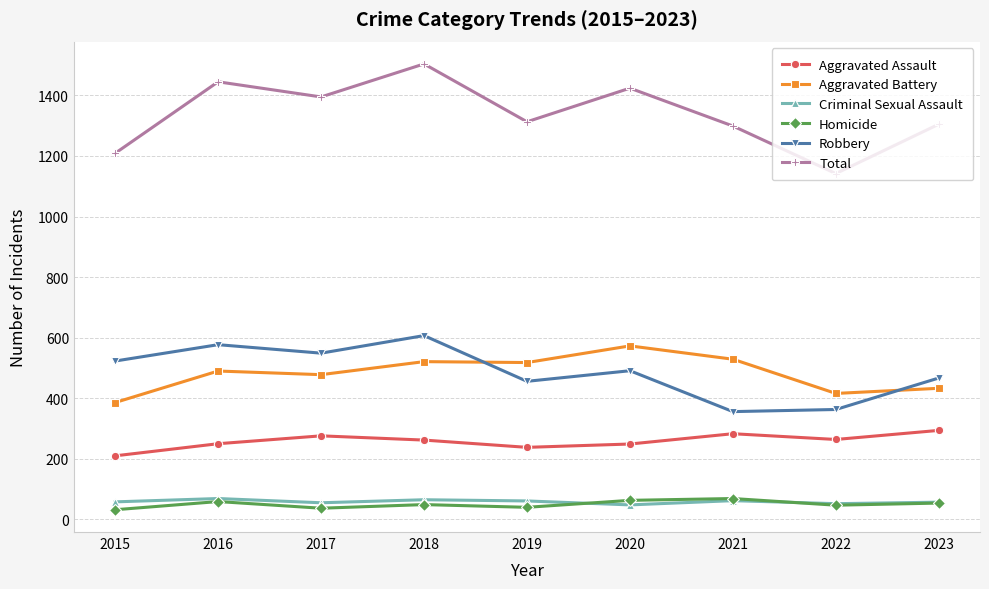

What is the difference between the second highest and second lowest values in the Total series?

236